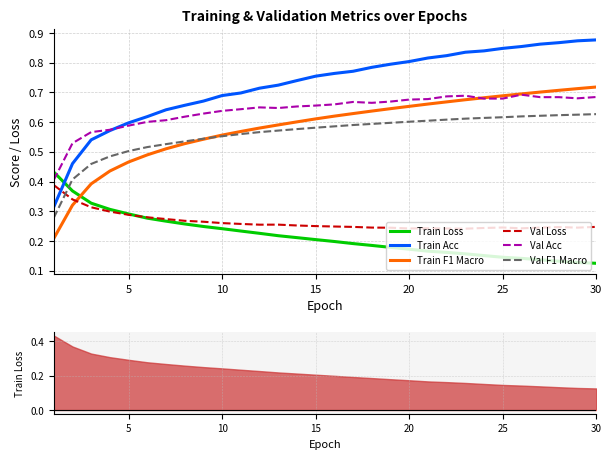

Which series has the largest total across all categories?

Train Acc